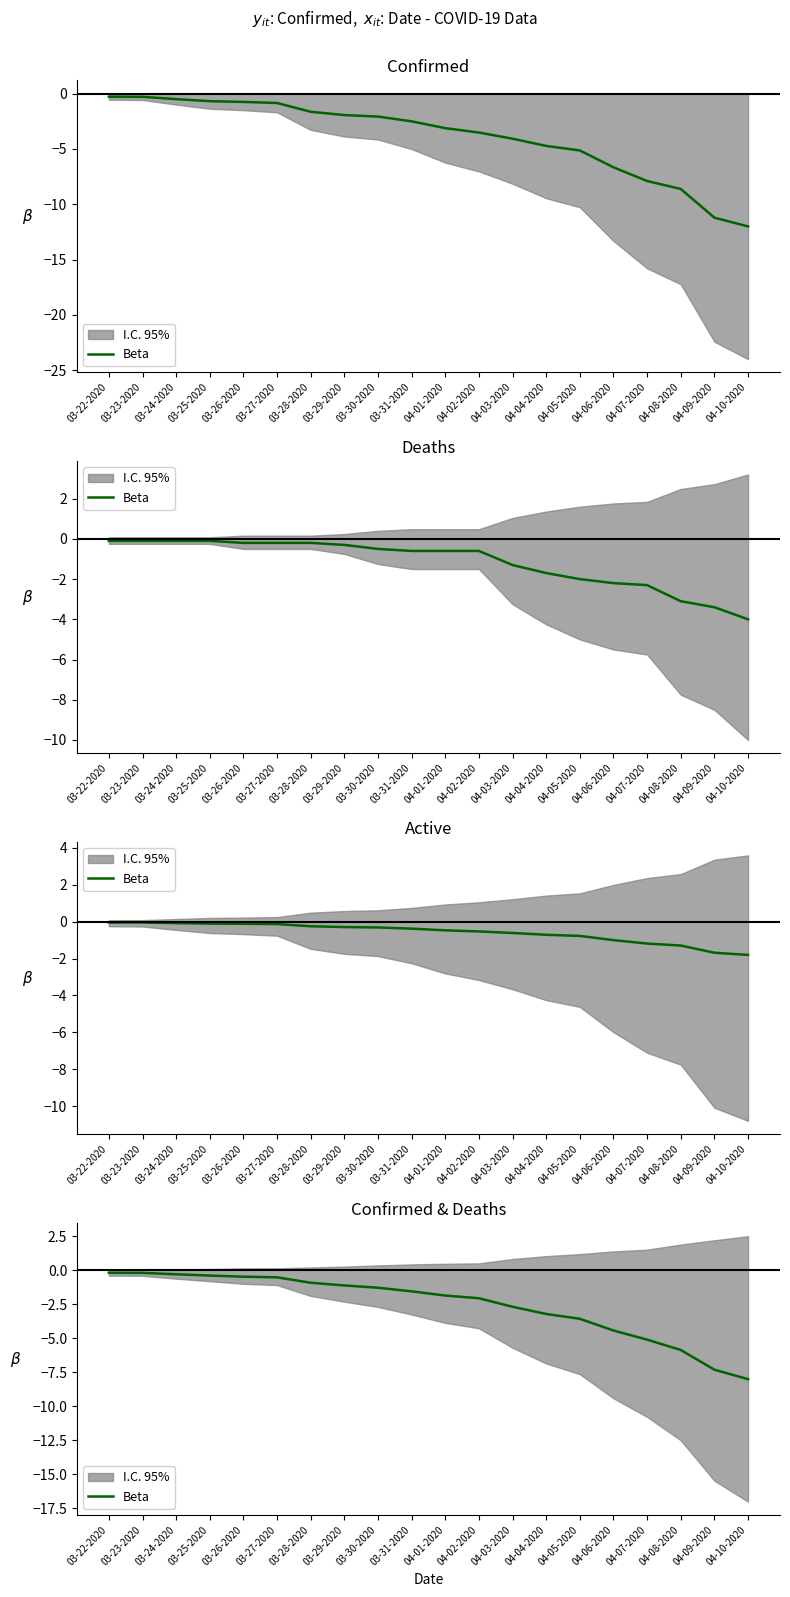

Rank the categories by value from highest to lowest.

03-22-2020, 03-23-2020, 03-24-2020, 03-25-2020, 03-26-2020, 03-27-2020, 03-28-2020, 03-29-2020, 03-30-2020, 03-31-2020, 04-01-2020, 04-02-2020, 04-03-2020, 04-04-2020, 04-05-2020, 04-06-2020, 04-07-2020, 04-08-2020, 04-09-2020, 04-10-2020